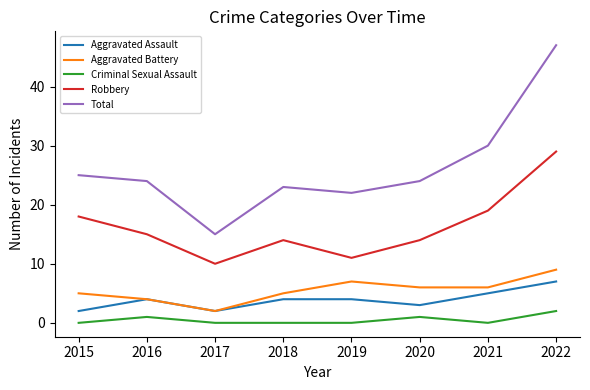

Reading left to right, transcribe all the data shown in this chart.

Aggravated Assault: 2015=2	2016=4	2017=2	2018=4	2019=4	2020=3	2021=5	2022=7
Aggravated Battery: 2015=5	2016=4	2017=2	2018=5	2019=7	2020=6	2021=6	2022=9
Criminal Sexual Assault: 2015=0	2016=1	2017=0	2018=0	2019=0	2020=1	2021=0	2022=2
Robbery: 2015=18	2016=15	2017=10	2018=14	2019=11	2020=14	2021=19	2022=29
Total: 2015=25	2016=24	2017=15	2018=23	2019=22	2020=24	2021=30	2022=47